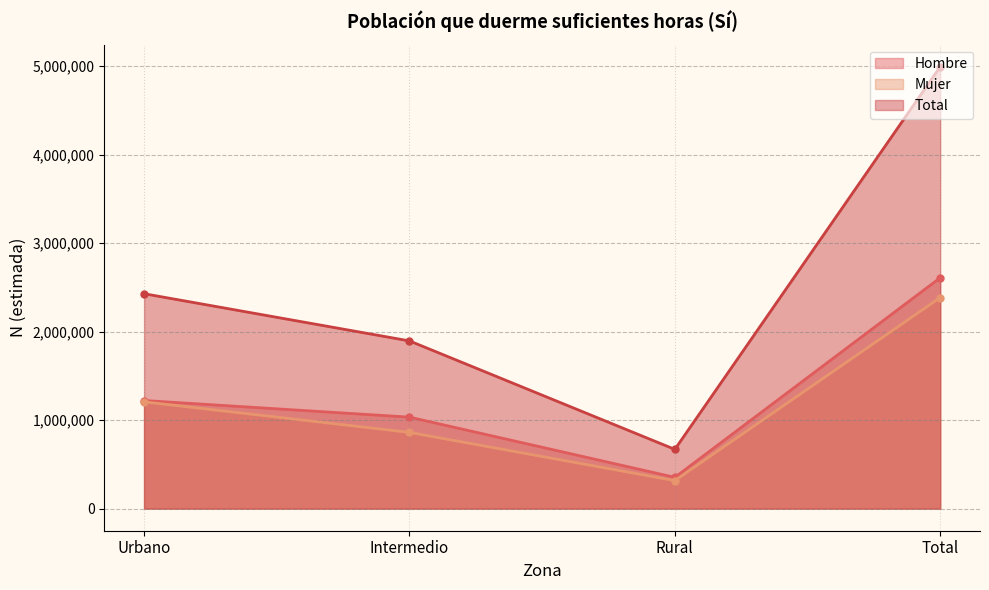

Which series has the widest spread of values?

Total